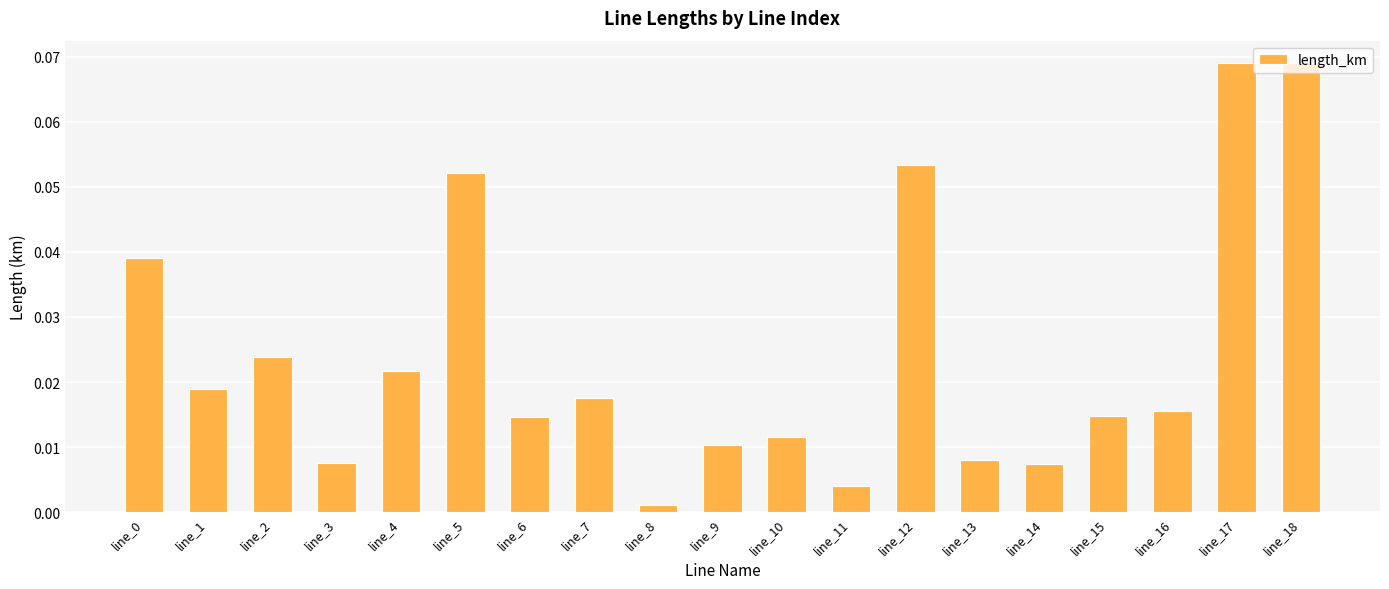

What is the sum of all values?

0.5